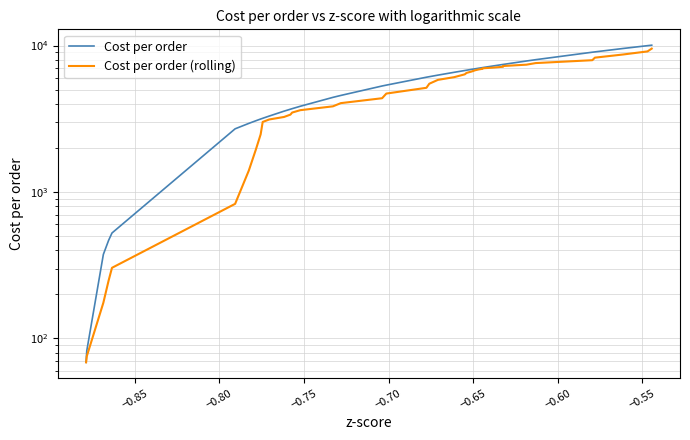

At −0.80, list the series in order from largest to smallest.

Cost per order, Cost per order (rolling)